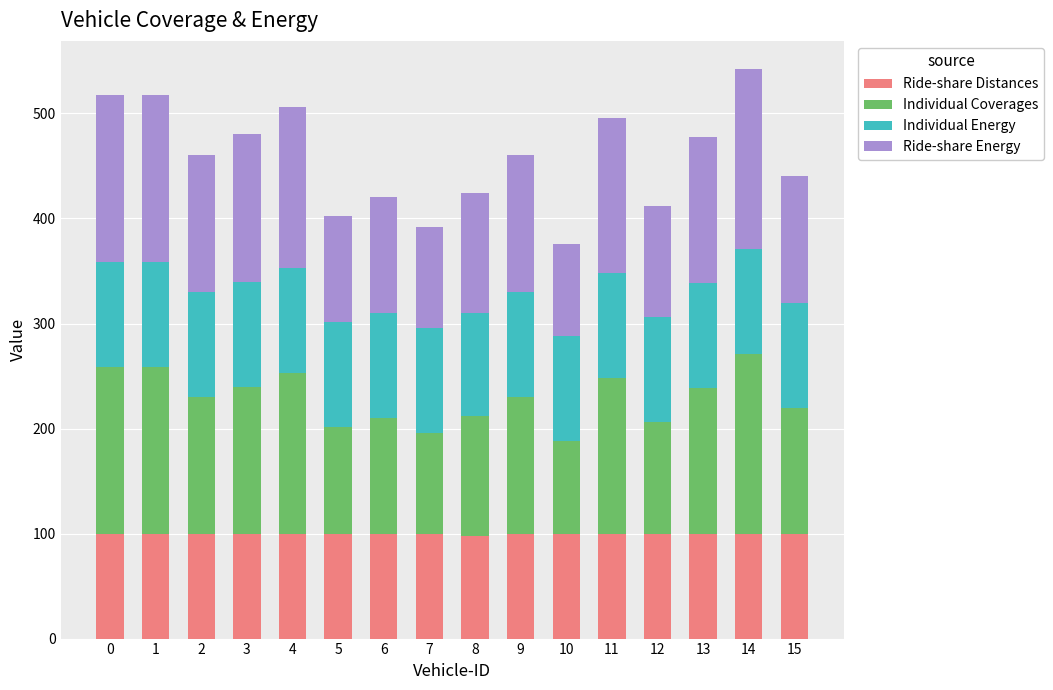

What is the lowest value of the Ride-share Distances series?

98